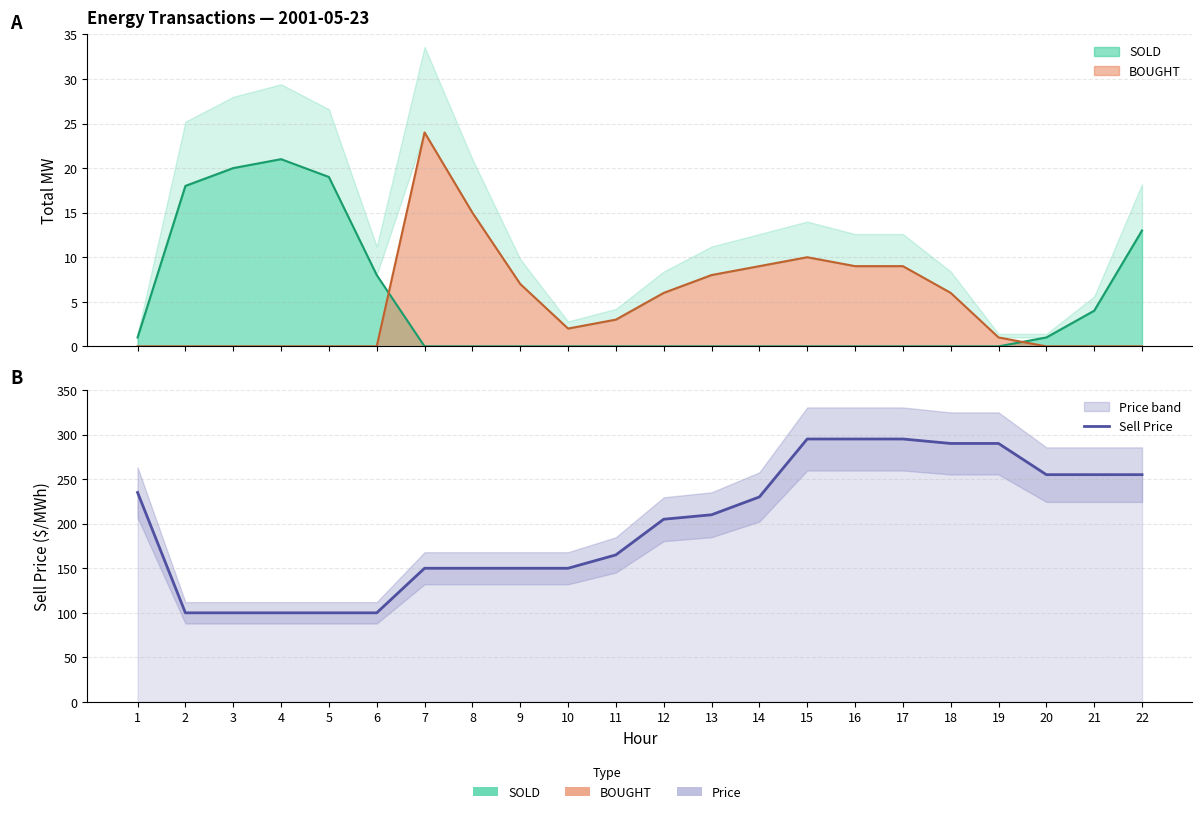

True or false: the data shows 354 at 13.

False